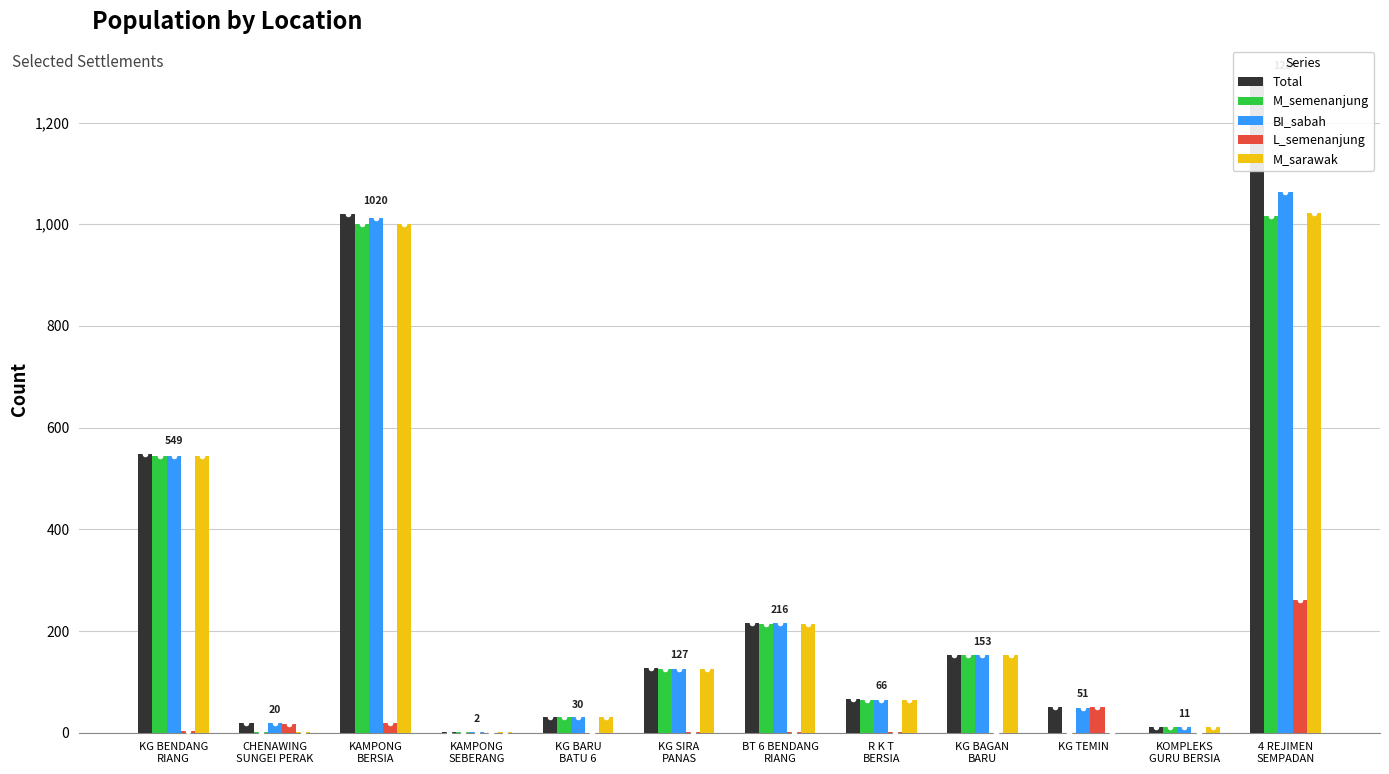

List the labels in order of BI_sabah value, smallest first.

KAMPONG
SEBERANG, KOMPLEKS
GURU BERSIA, CHENAWING
SUNGEI PERAK, KG BARU
BATU 6, KG TEMIN, R K T
BERSIA, KG SIRA
PANAS, KG BAGAN
BARU, BT 6 BENDANG
RIANG, KG BENDANG
RIANG, KAMPONG
BERSIA, 4 REJIMEN
SEMPADAN